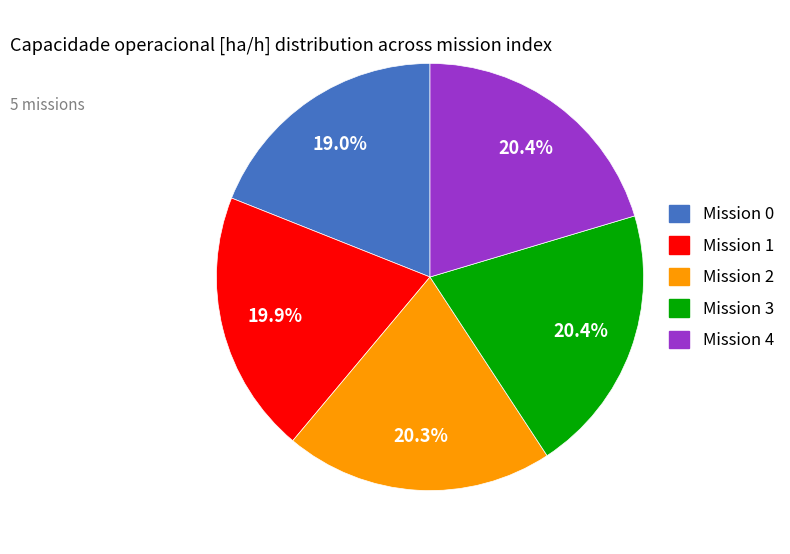

How many slices are in this pie chart?

5